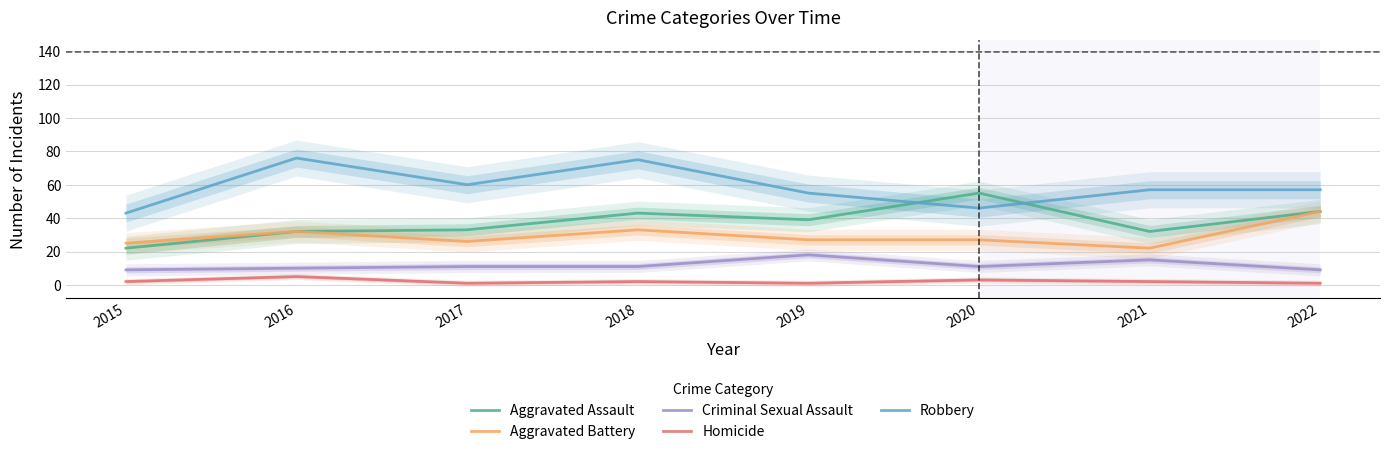

At which category does Aggravated Battery reach its first local valley?

2017